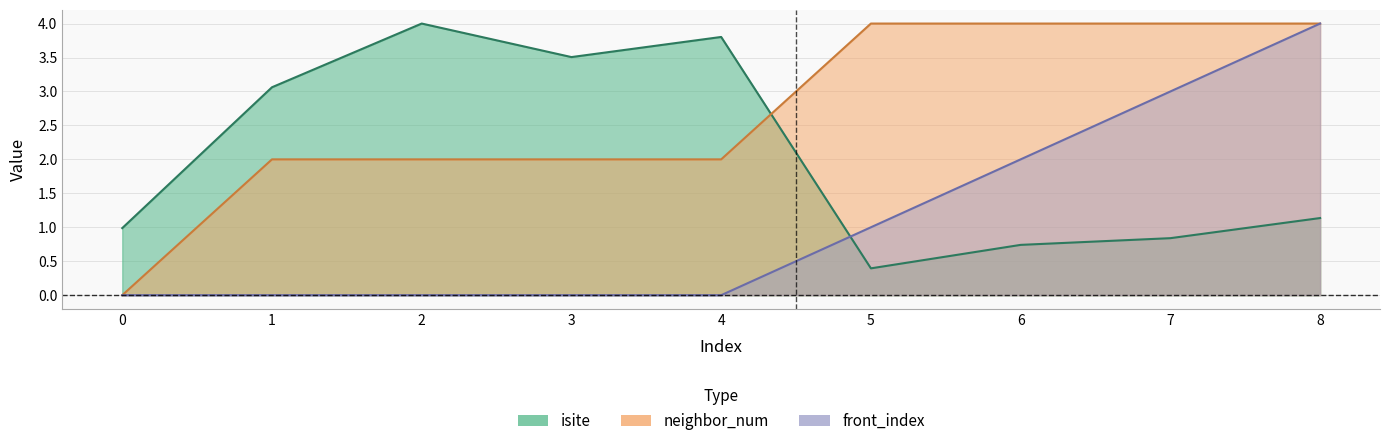

Which series has the largest total across all categories?

neighbor_num